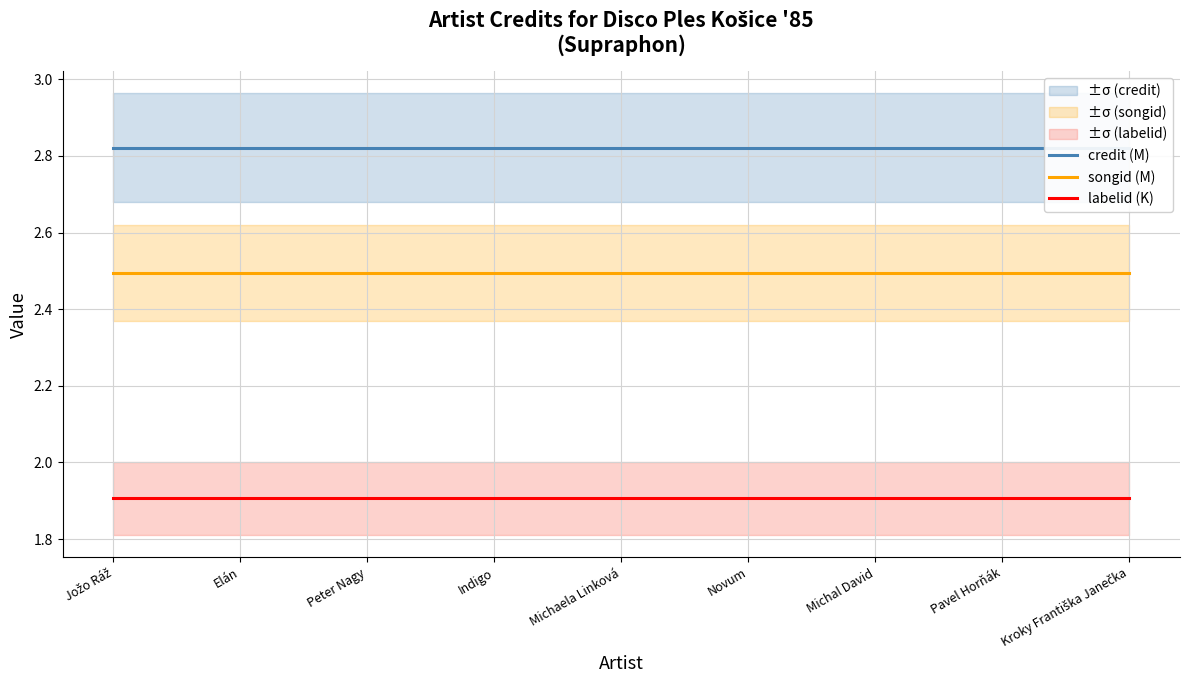

What is the value of the labelid (K) point at the 5th from the left?

1.9